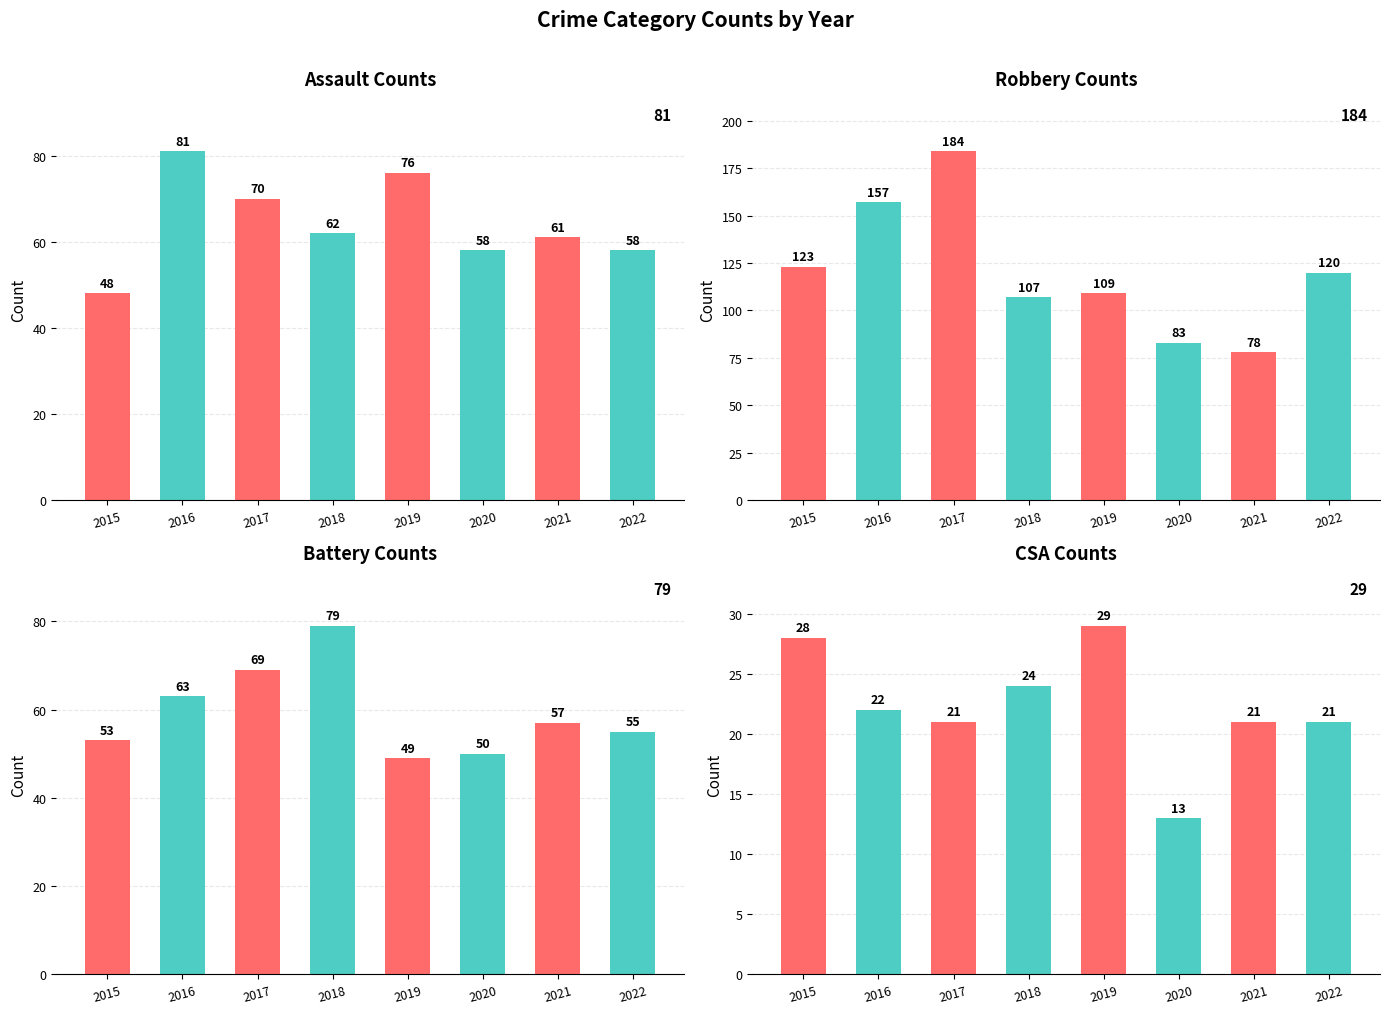

Are the bars grouped side by side (vs. stacked)?

Yes